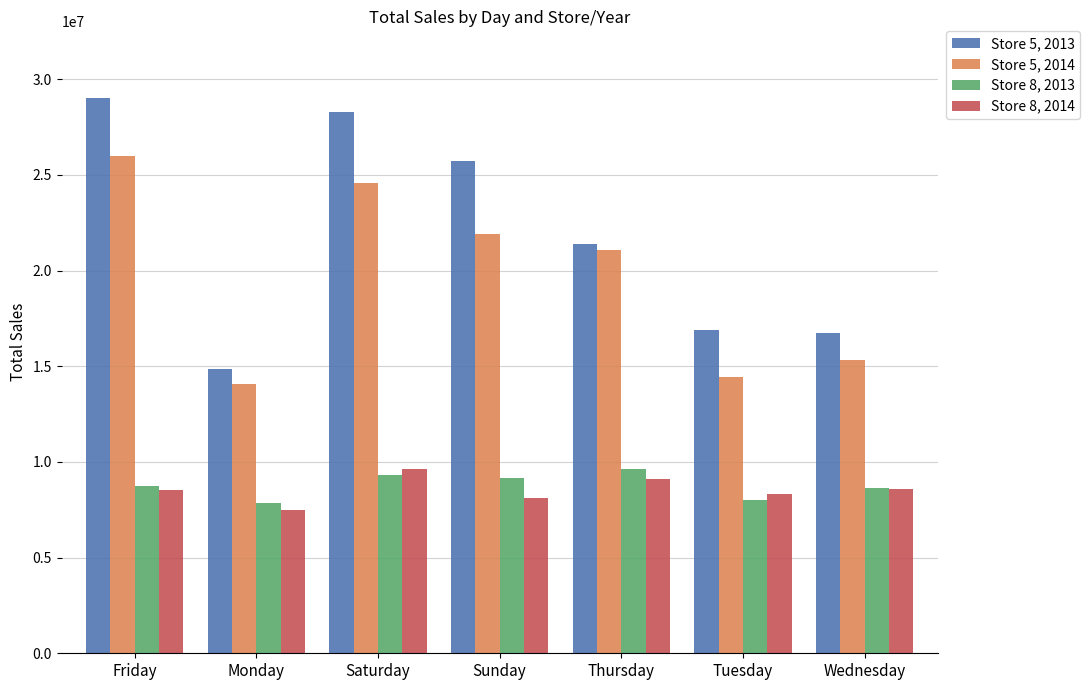

List the labels in order of Store 5, 2014 value, smallest first.

Monday, Tuesday, Wednesday, Thursday, Sunday, Saturday, Friday